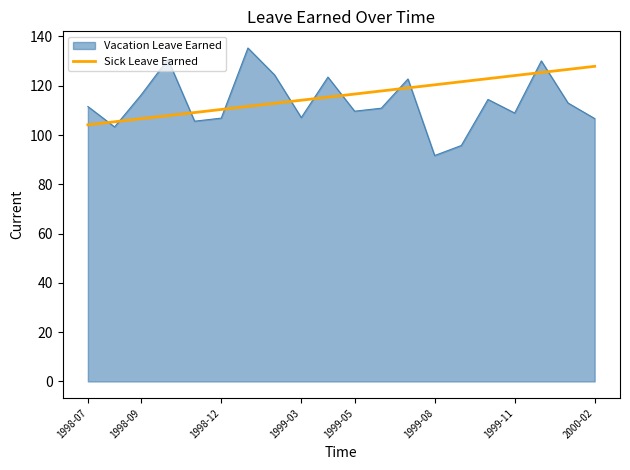

Which series has the largest range (max minus min)?

Vacation Leave Earned